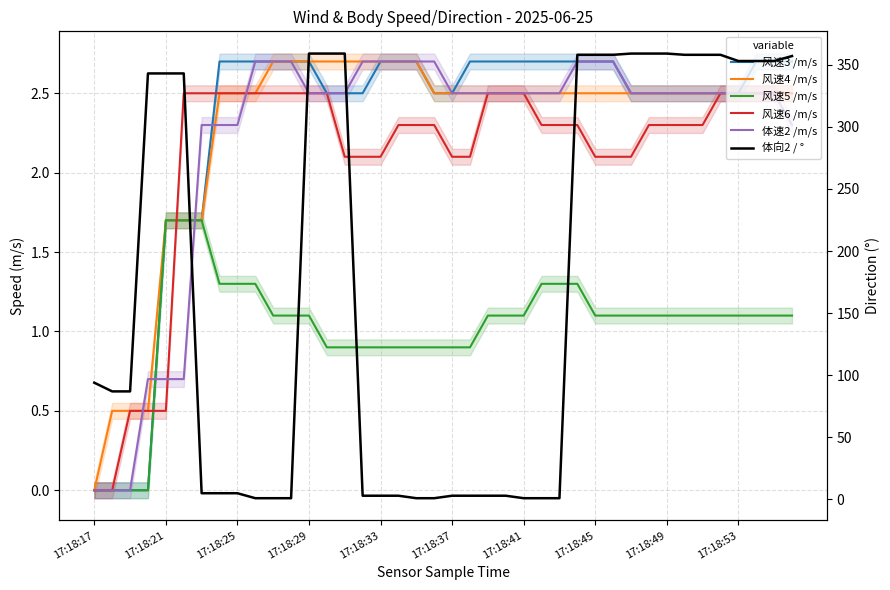

At 10, list the series in order from largest to smallest.

风速3 /m/s, 风速4 /m/s, 体速2 /m/s, 风速6 /m/s, 风速5 /m/s, 体向2 / °